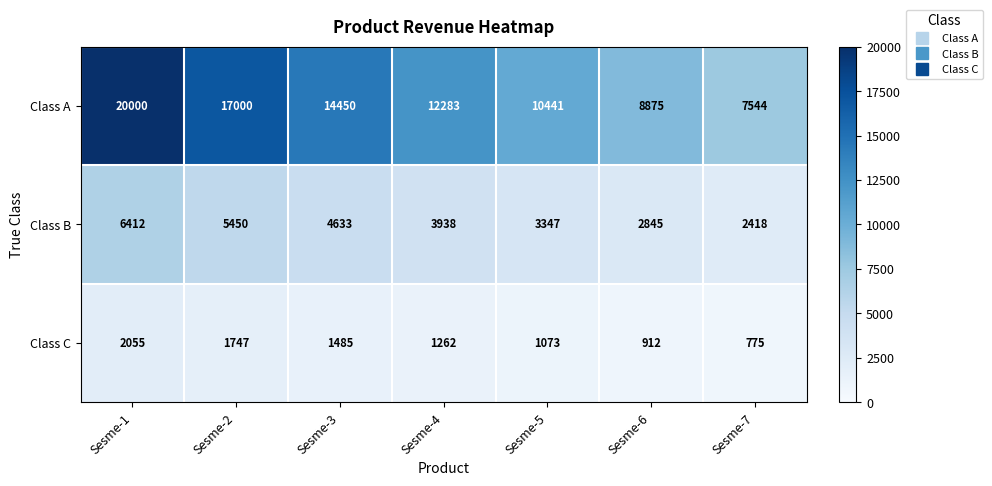

The Class C series shows 1485 at Sesme-3. True or false?

True